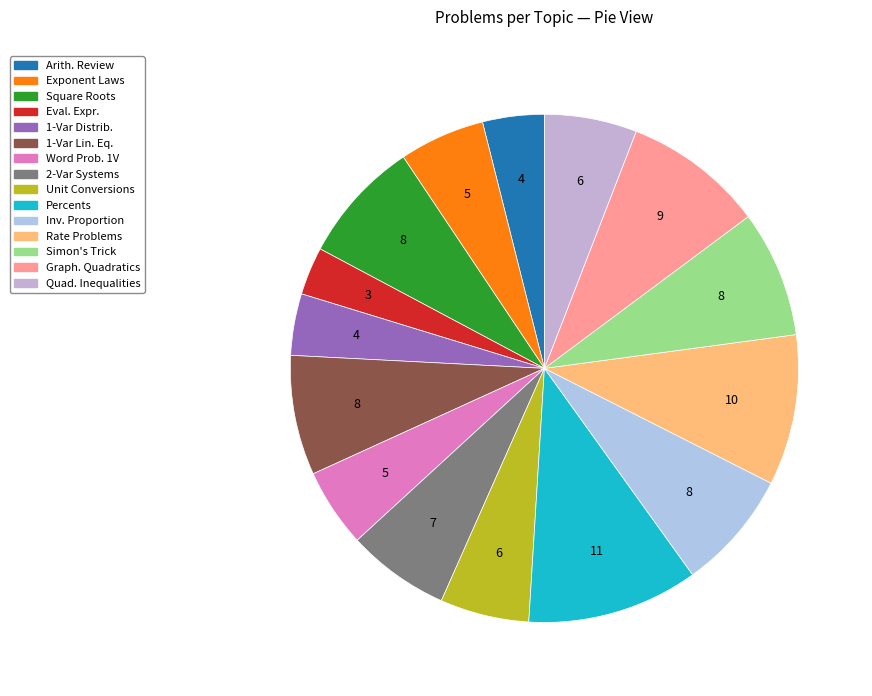

How many segments does this pie chart have?

15